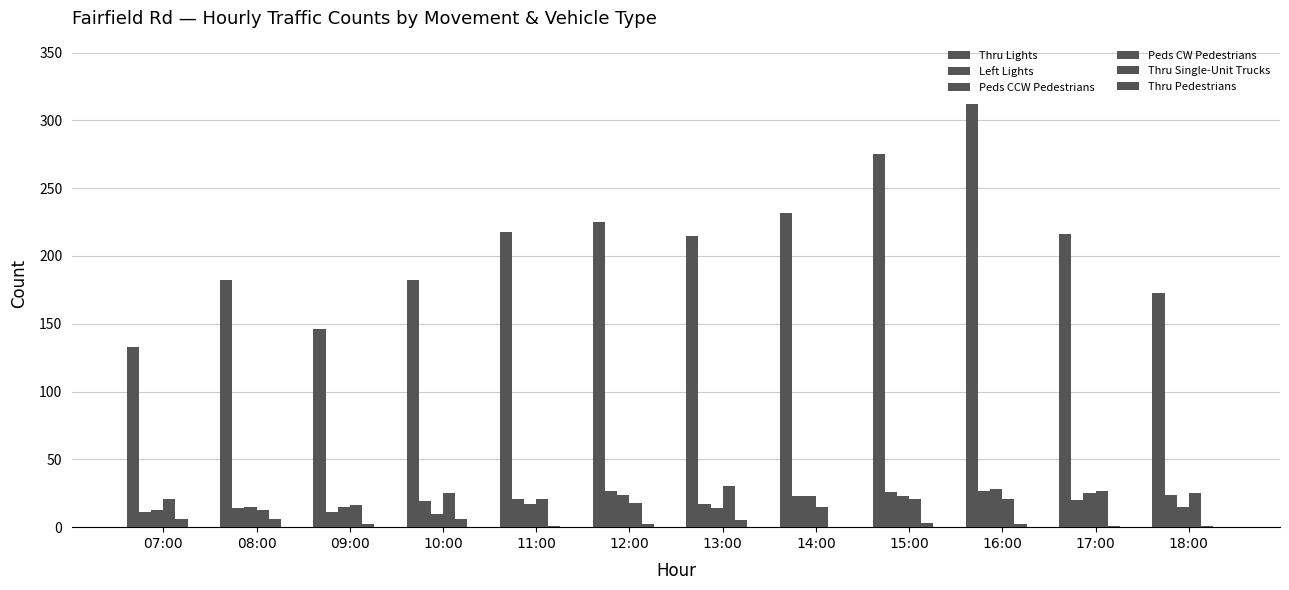

At which category does the chart reach its peak across all series?

16:00